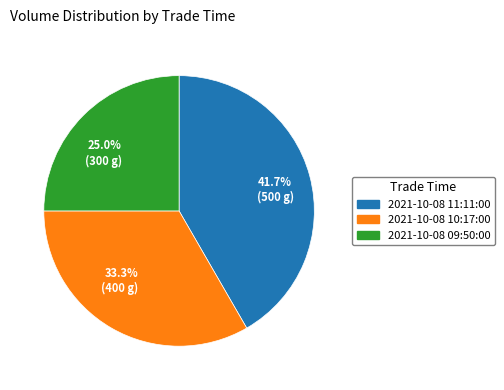

What is the total percentage of 25.0% (300 g) and 33.3% (400 g)?

58.3%